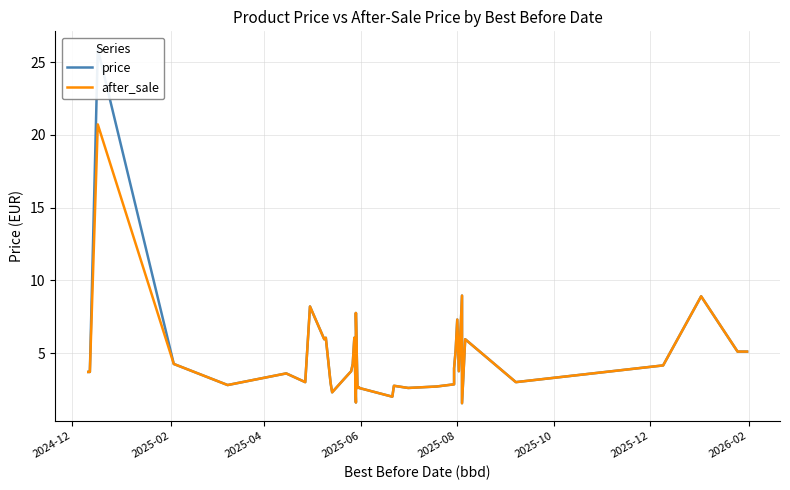

True or false: after_sale and price intersect in this chart.

False